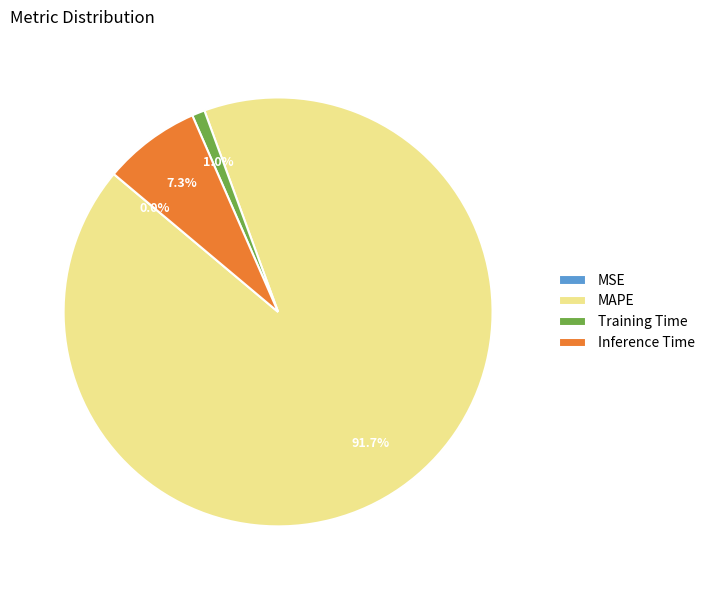

What is the total percentage of MAPE and Inference Time?

99.0%